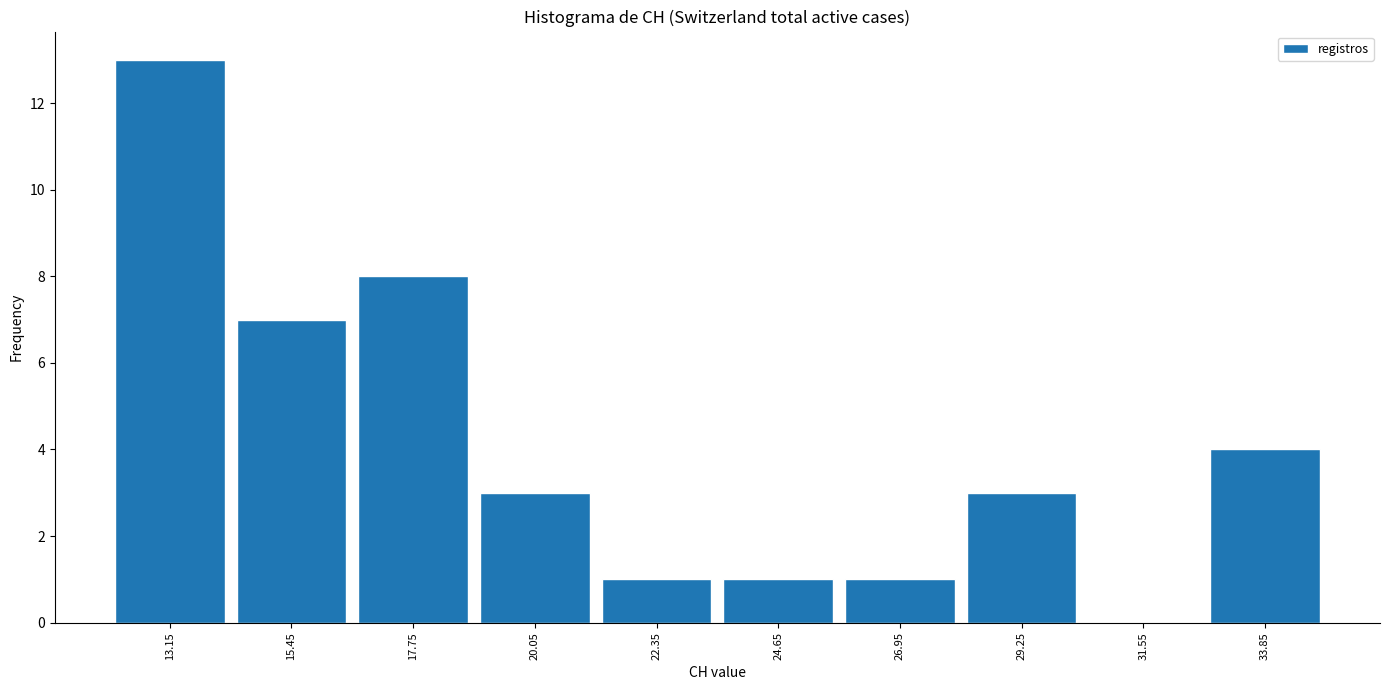

Over which range of the x-axis is the bar tallest?

12.0 to 14.3